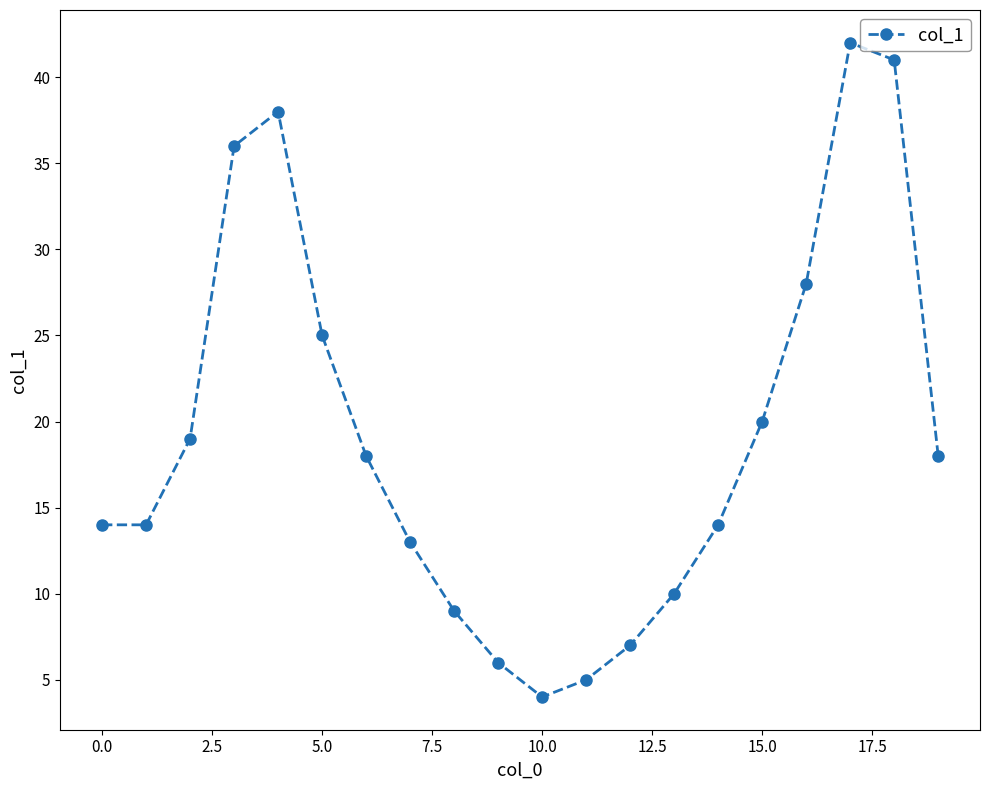

How many interior local peaks (higher than both neighbors) does the data have?

2